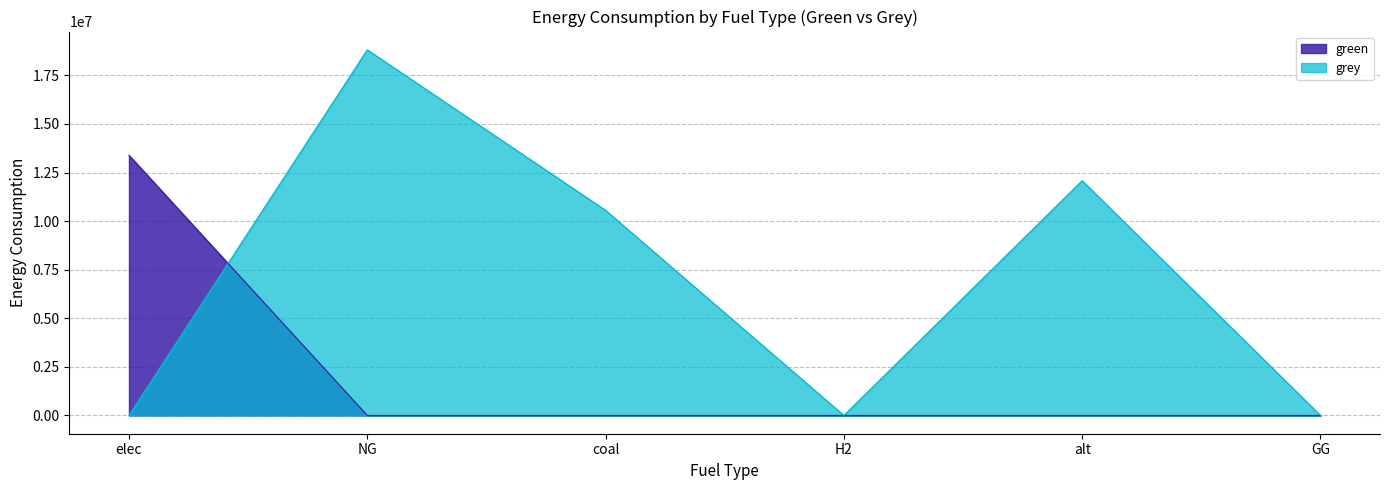

Where do green and grey first cross each other?

elec and NG